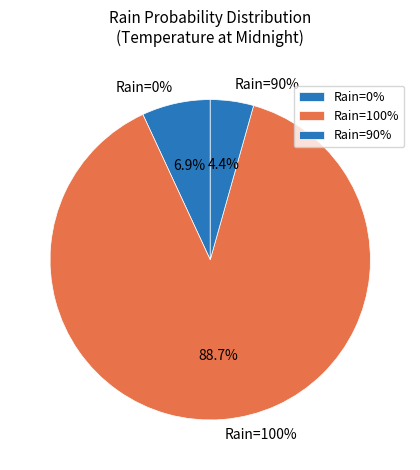

Is it true that 2023-10-28 is 11% of the pie?

False